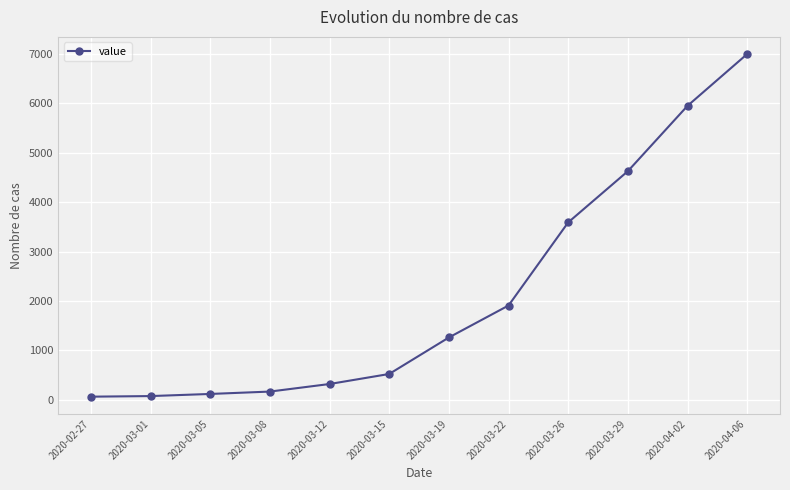

Which has a higher value, 2020-03-26 or 2020-03-22?

2020-03-26